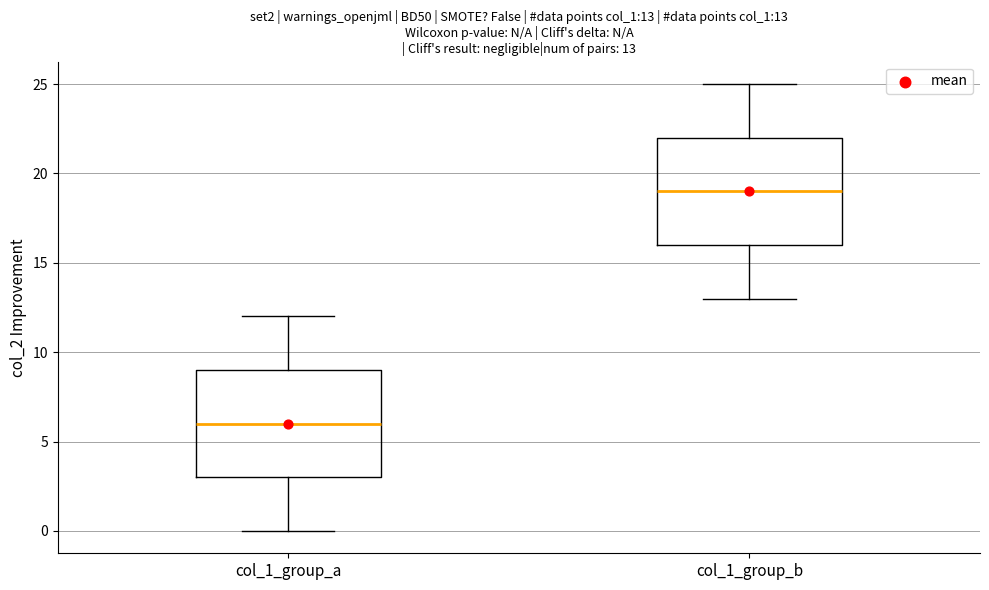

Which box has the lowest median line?

col_1_group_a